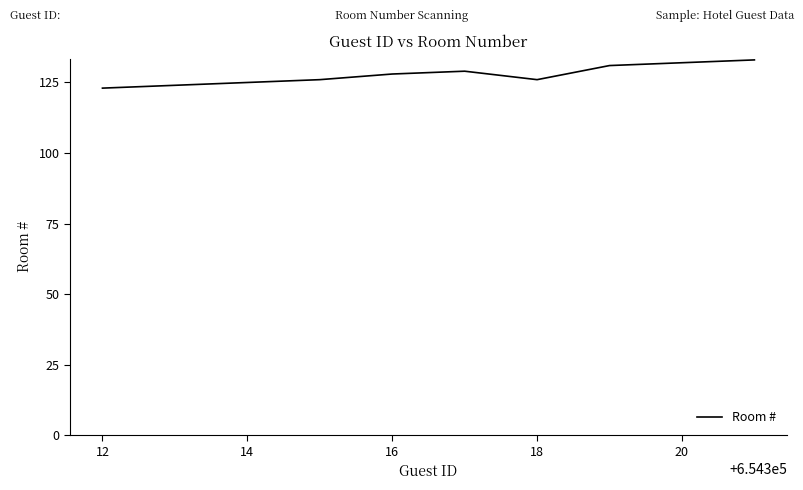

What is the difference between the maximum and minimum values?

10